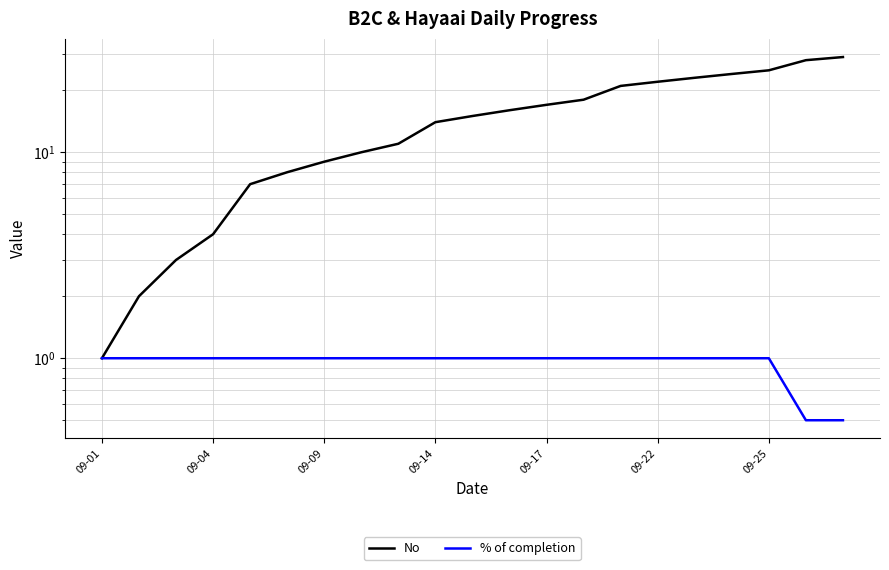

What is the maximum value for No?

29.0